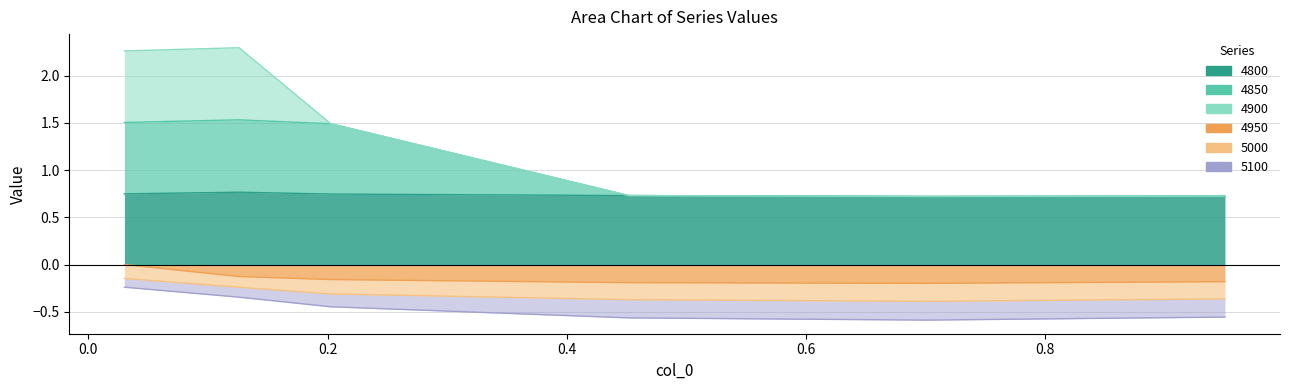

What is the label of the 6th point from the left?

0.9506849315068493